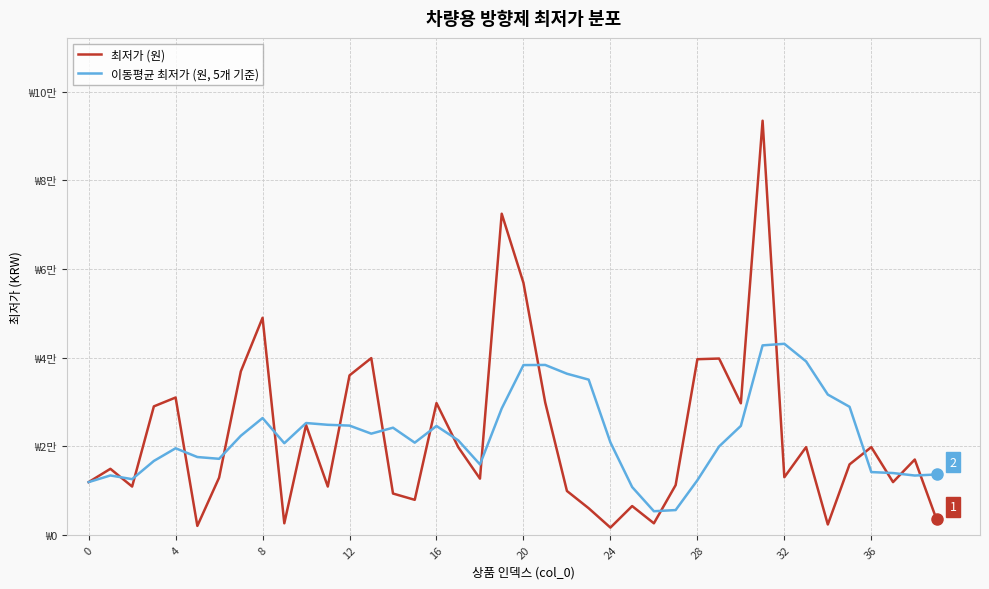

True or false: 이동평균 최저가 (원, 5개 기준) and 최저가 (원) intersect in this chart.

True